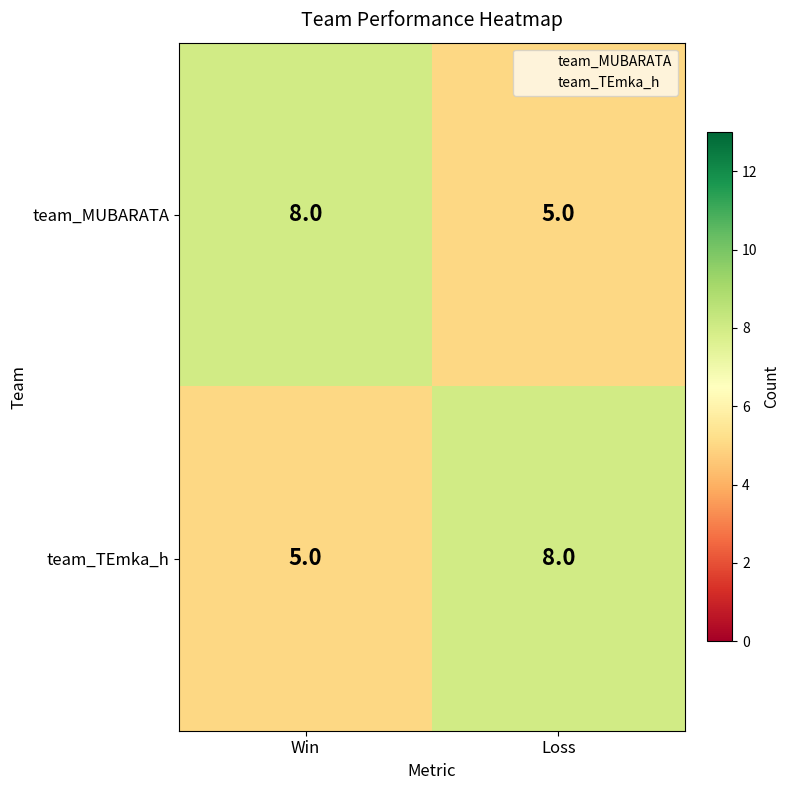

At which label is team_MUBARATA closest to 6?

Loss